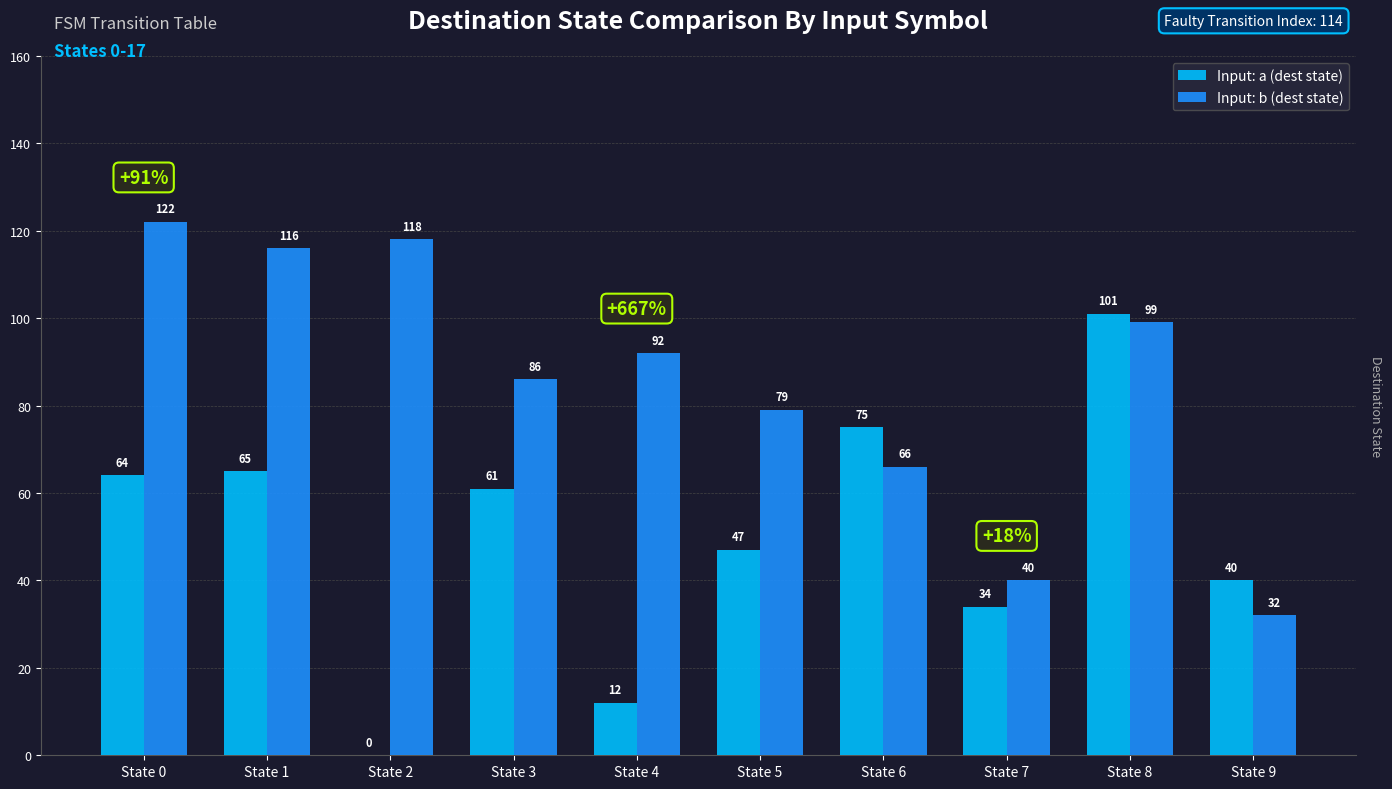

Which series changed the most between State 4 and State 5?

Input: a (dest state)